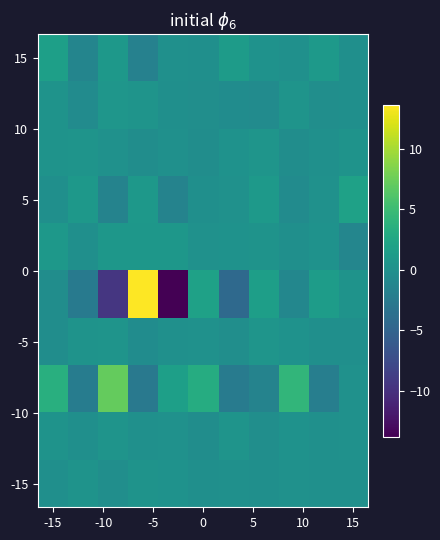

How many distinct data groups are displayed?

10